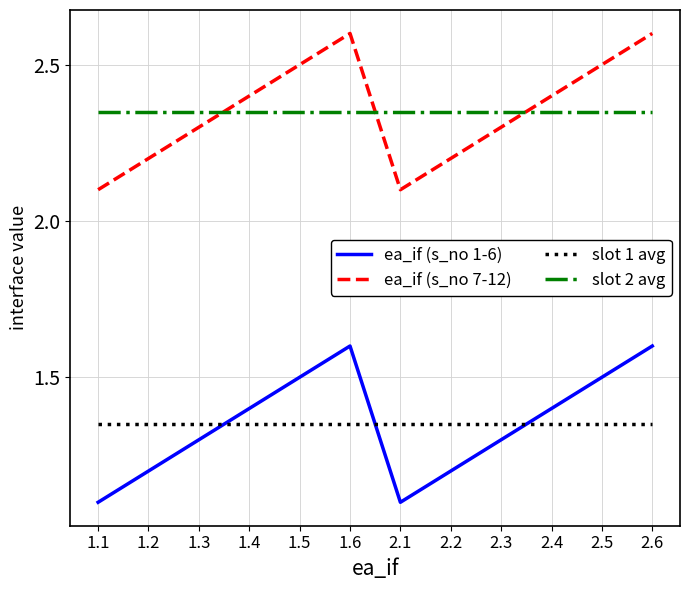

What is the difference between the maximum and minimum values in the ea_if (s_no 7-12) series?

0.5